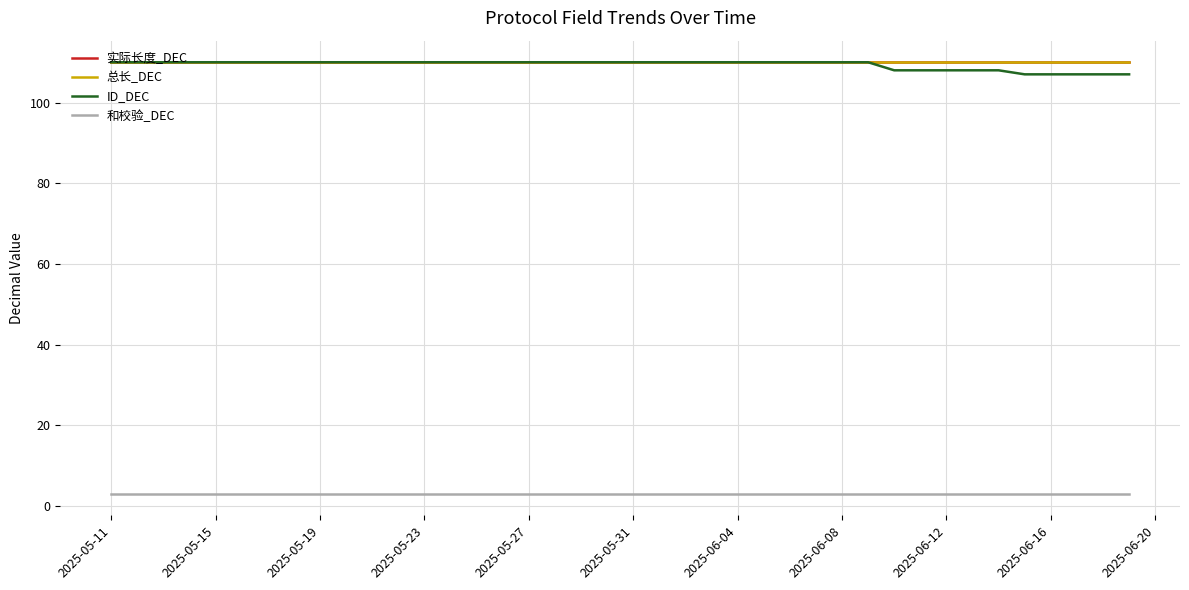

Reading left to right, list all the values displayed in this chart.

实际长度_DEC: 110	110	110	110	110	110	110	110	110	110	110	110	110	110	110	110	110	110	110	110	110	110	110	110	110	110	110	110	110	110	110	110	110	110	110	110	110	110	110	110
总长_DEC: 110	110	110	110	110	110	110	110	110	110	110	110	110	110	110	110	110	110	110	110	110	110	110	110	110	110	110	110	110	110	110	110	110	110	110	110	110	110	110	110
ID_DEC: 110	110	110	110	110	110	110	110	110	110	110	110	110	110	110	110	110	110	110	110	110	110	110	110	110	110	110	110	110	110	108	108	108	108	108	107	107	107	107	107
和校验_DEC: 3	3	3	3	3	3	3	3	3	3	3	3	3	3	3	3	3	3	3	3	3	3	3	3	3	3	3	3	3	3	3	3	3	3	3	3	3	3	3	3